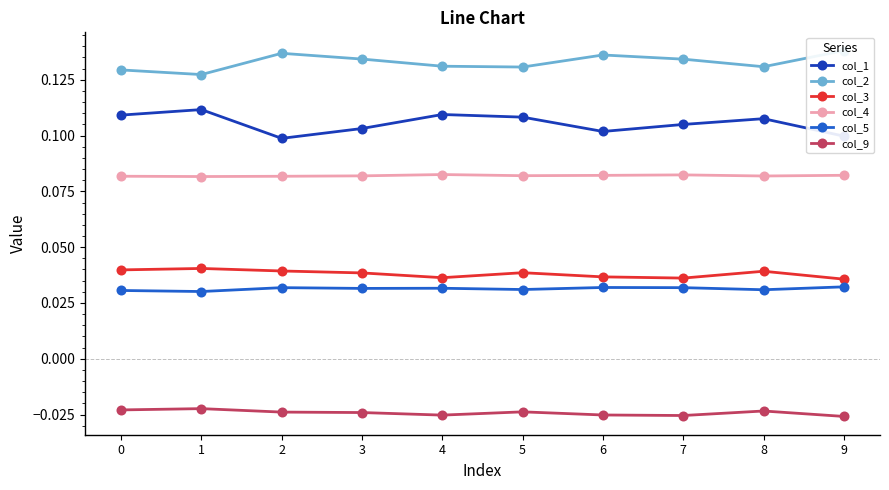

Is the value of col_9 at 0 greater than the value of col_2 at 4?

No